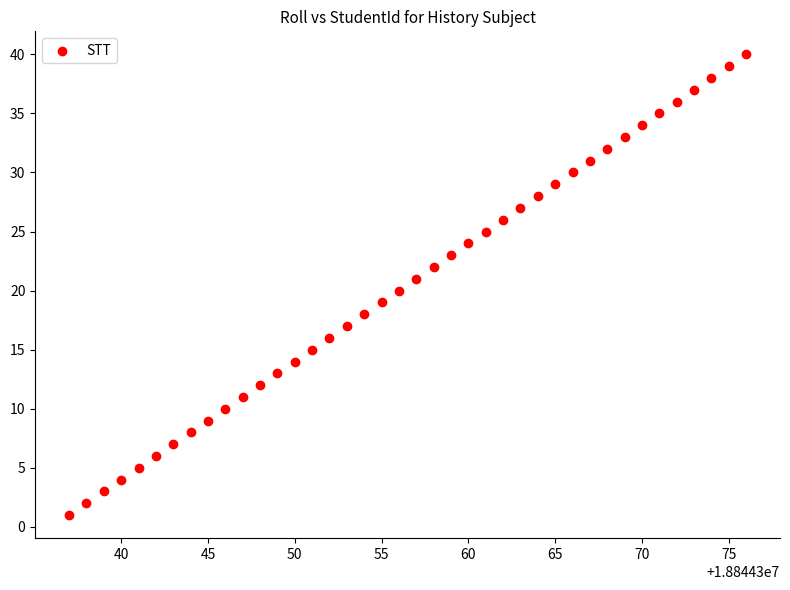

What is the range of Y values (max minus min)?

39